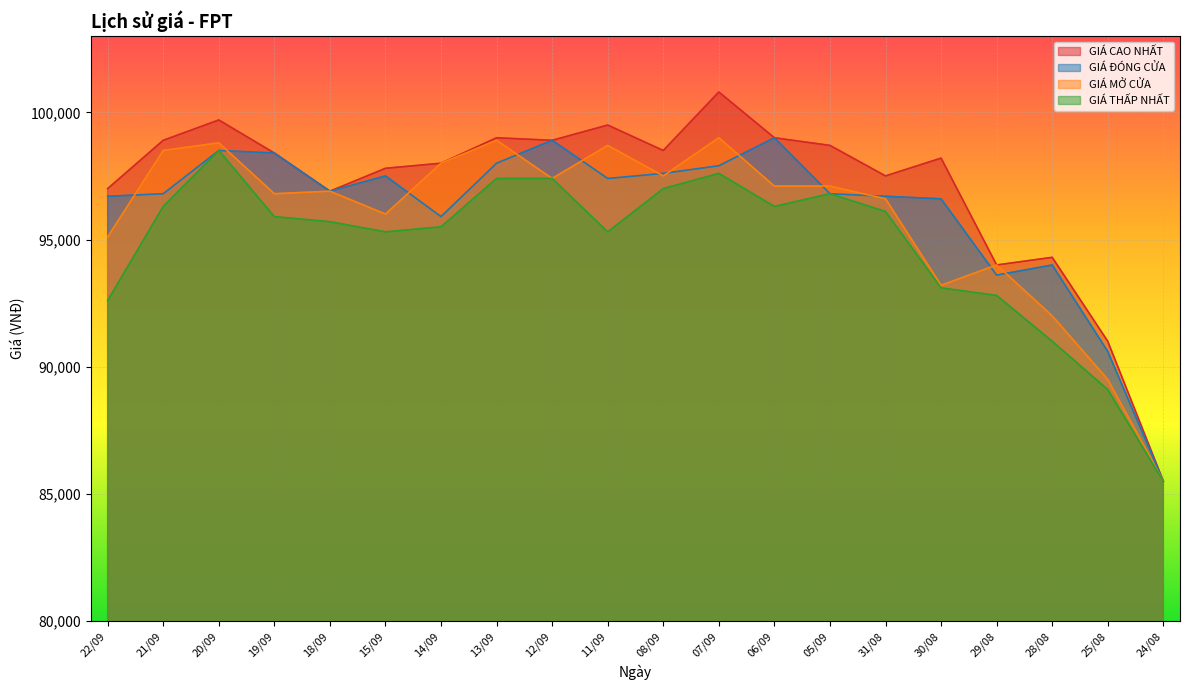

What is the total value across all series at 22/09?

381400